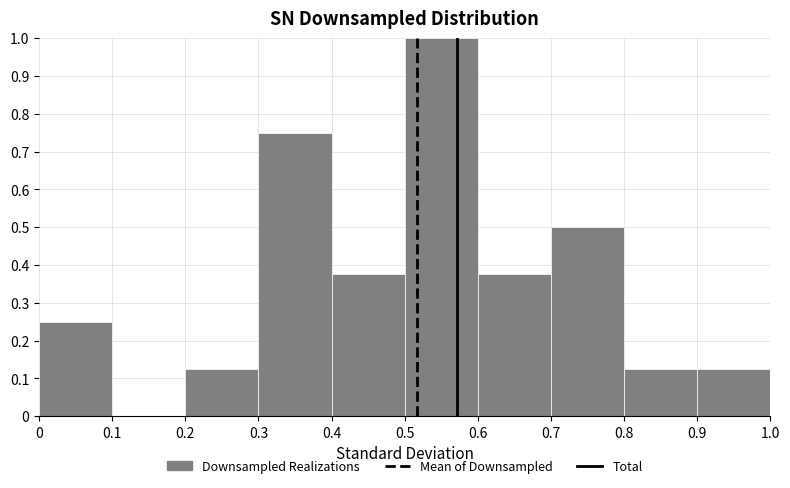

Reading left to right, list every bar in this chart as the range it spans on the x-axis followed by its height. The values are not printed on the chart, so give them approximately, as read against the axis.

0 to 0.1: 0.25
0.1 to 0.2: 0
0.2 to 0.3: 0.13
0.3 to 0.4: 0.75
0.4 to 0.5: 0.38
0.5 to 0.6: 1.00
0.6 to 0.7: 0.38
0.7 to 0.8: 0.50
0.8 to 0.9: 0.13
0.9 to 1.0: 0.13